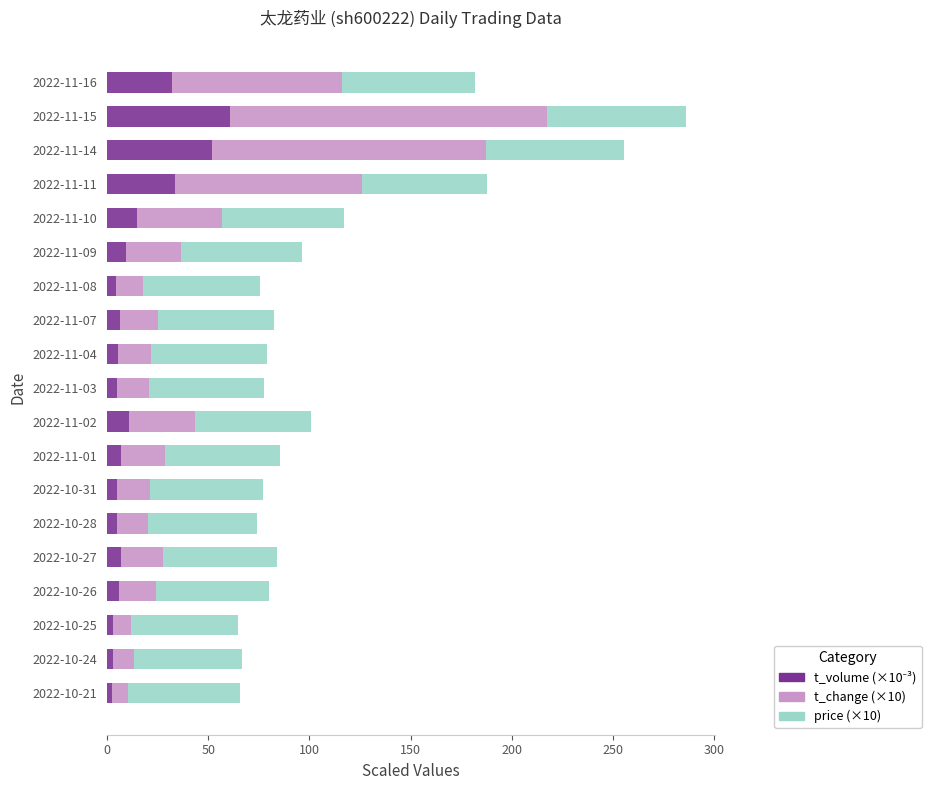

What is the total value across all series at 2022-11-07?

82.3